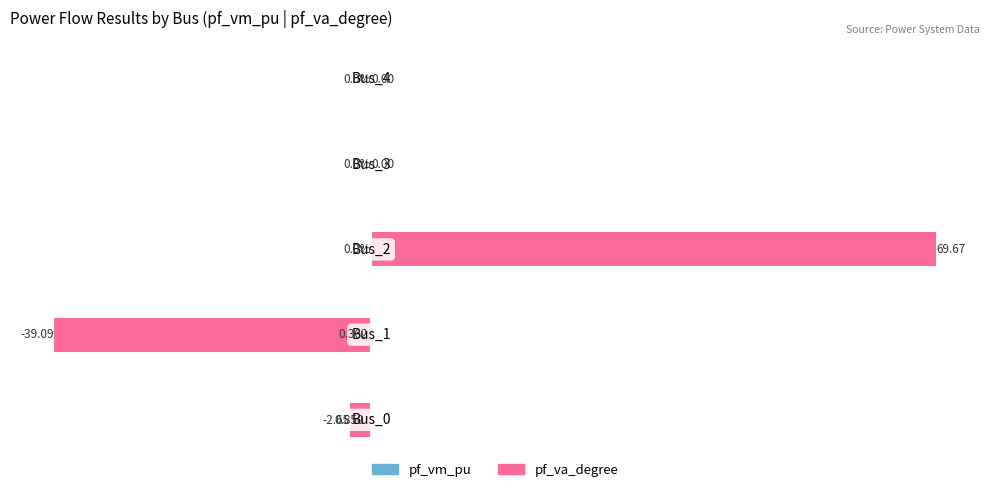

What position from the right is −40?

4